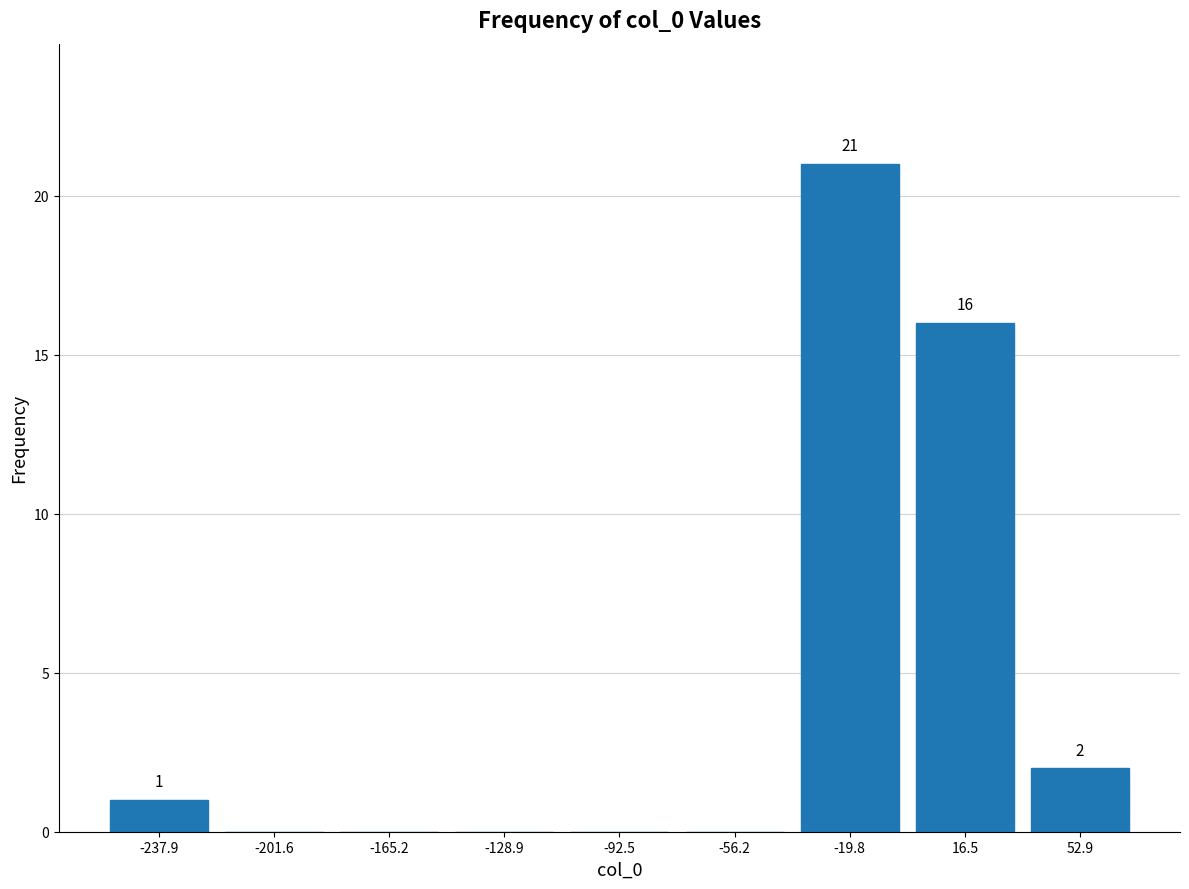

Which range on the x-axis has the tallest bar?

-40 to 0